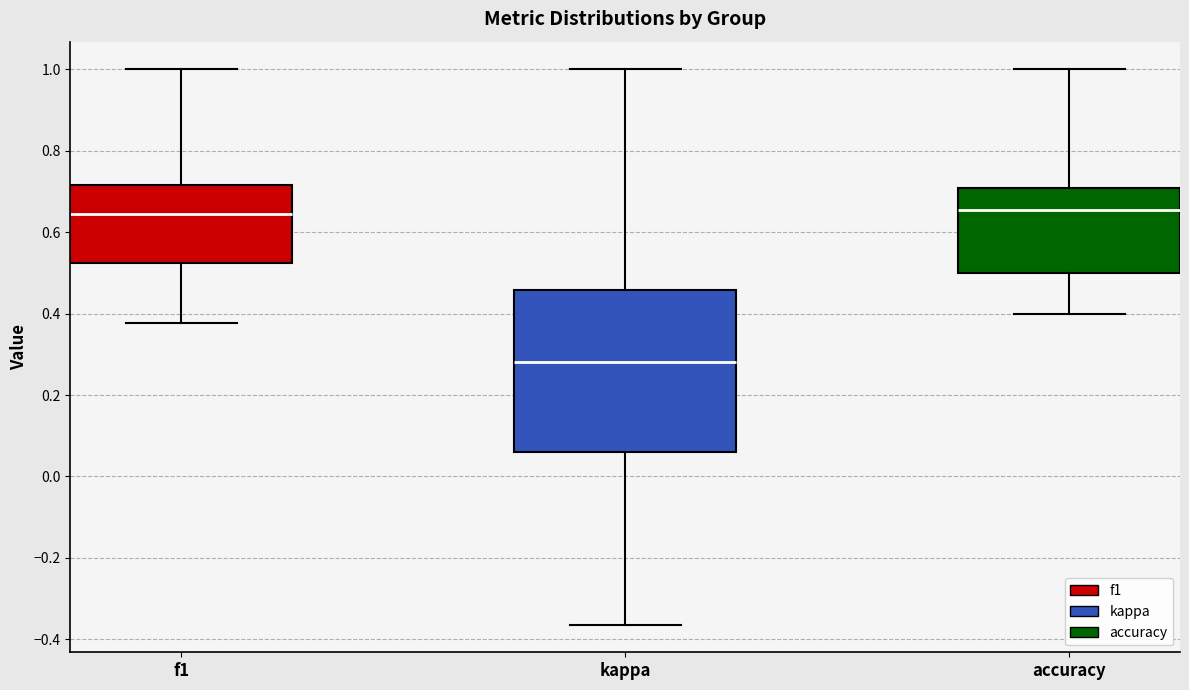

Where does the median line of the box for kappa sit on the y-axis? The values are not printed on the chart, so give them approximately, as read against the axis.

0.28